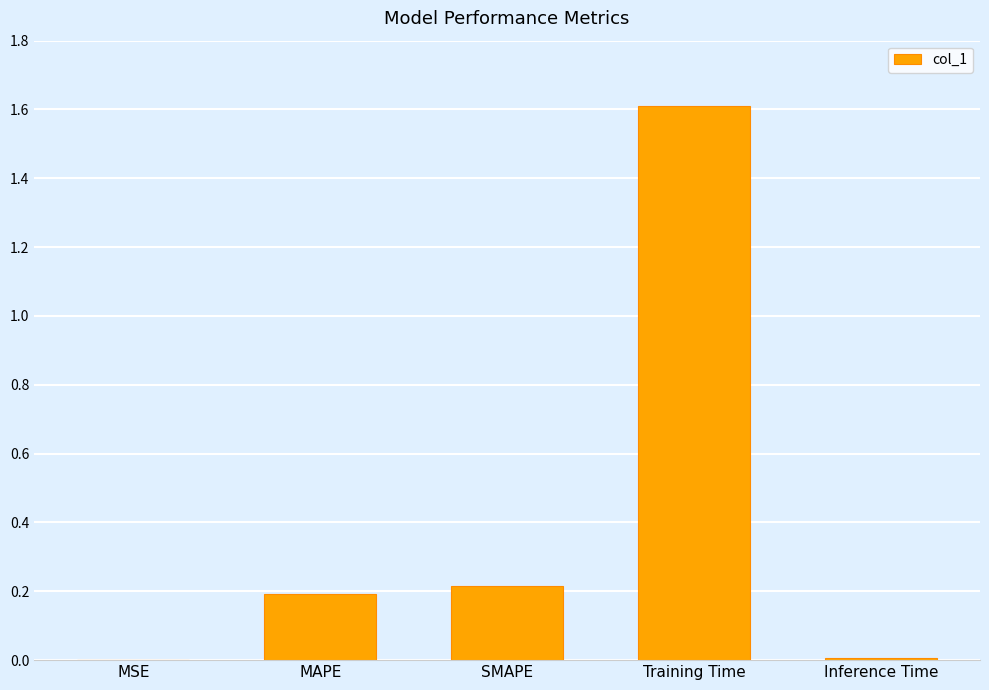

Between MSE and Training Time, which is larger?

Training Time